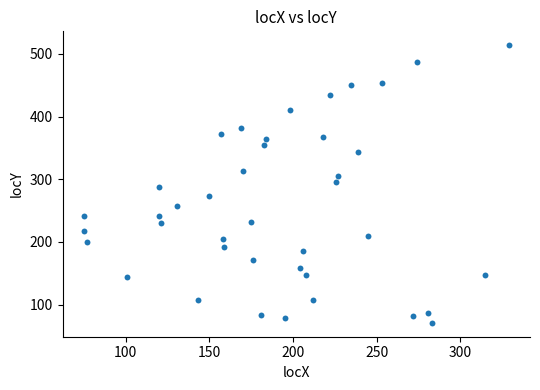

What is the range of Y values (max minus min)?

443